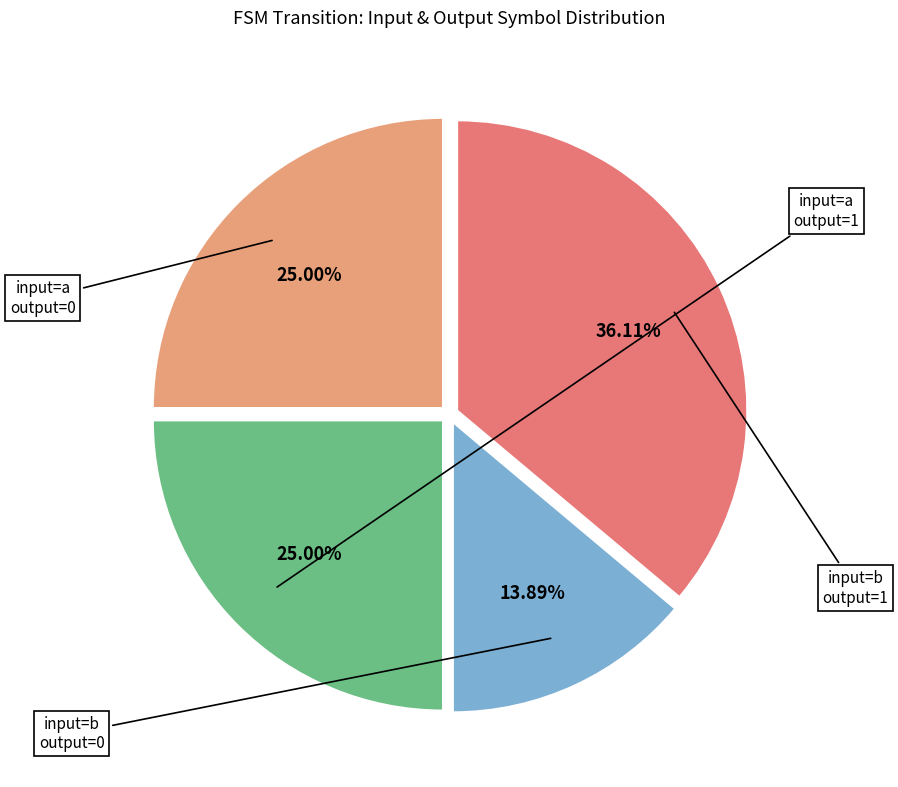

Does any single category account for the majority?

No